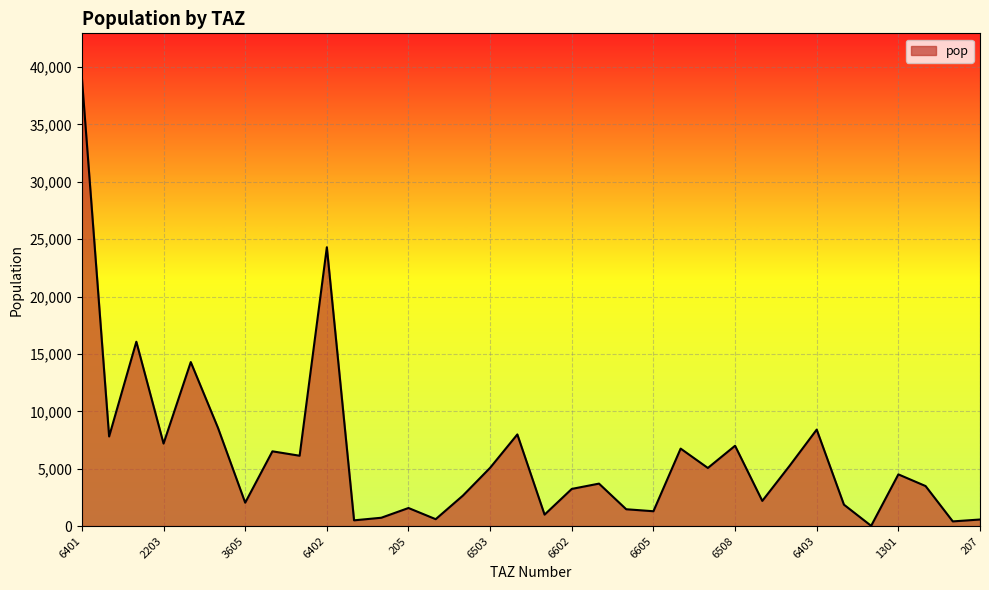

What is the maximum value shown in the chart?

39041.8